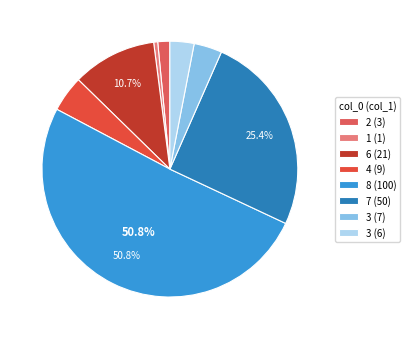

Count the number of slices in the pie.

8